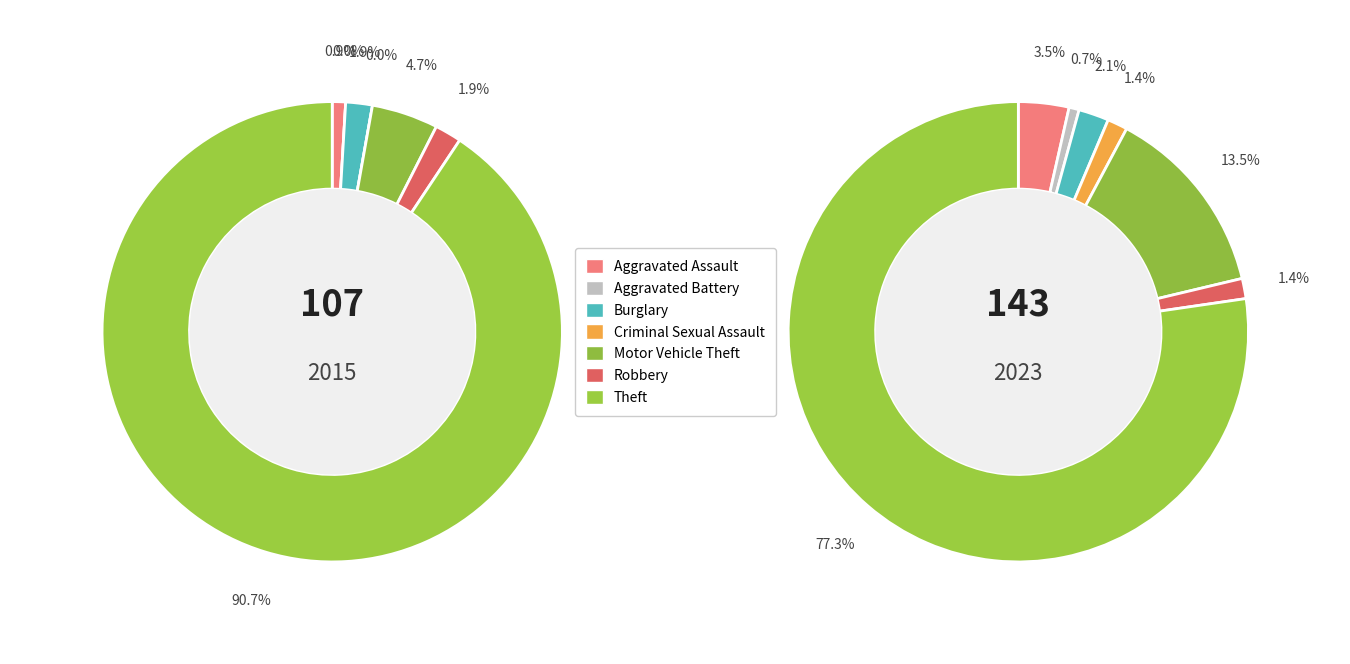

How much of the chart is everything except 4?

86.5%